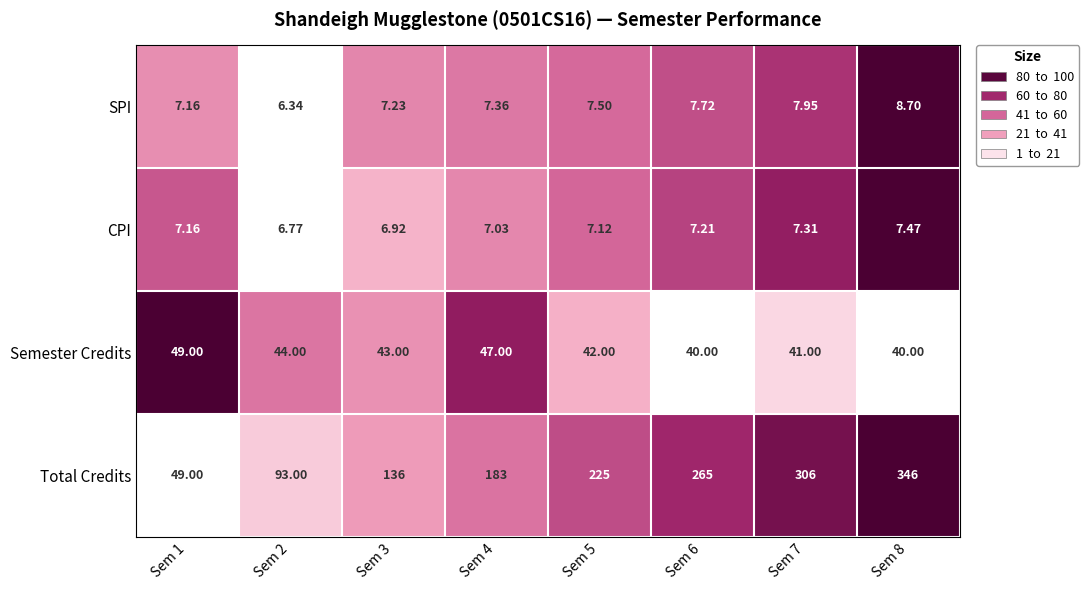

At which category is the sum across all series the highest?

Sem 8